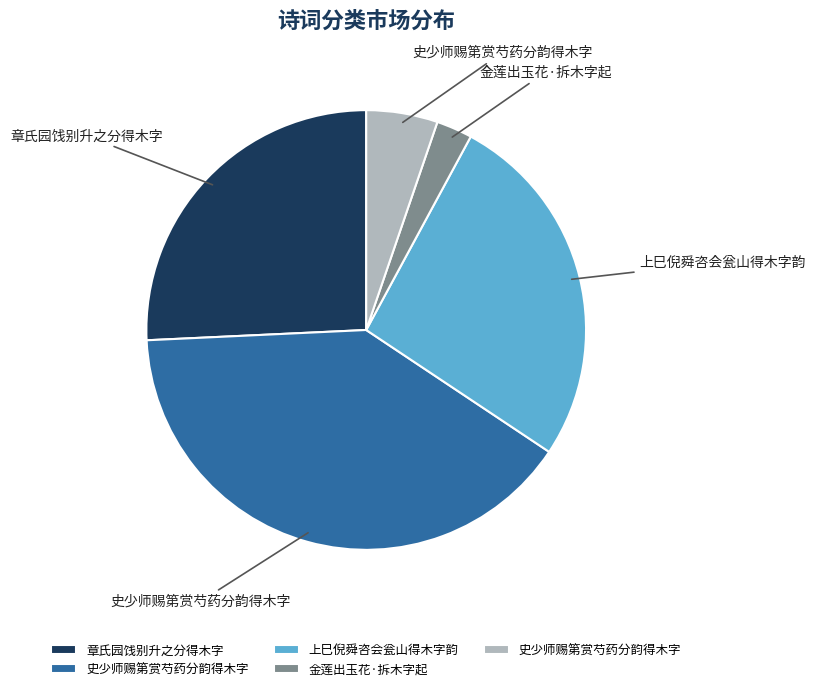

Is there any slice that represents more than half of the pie?

No